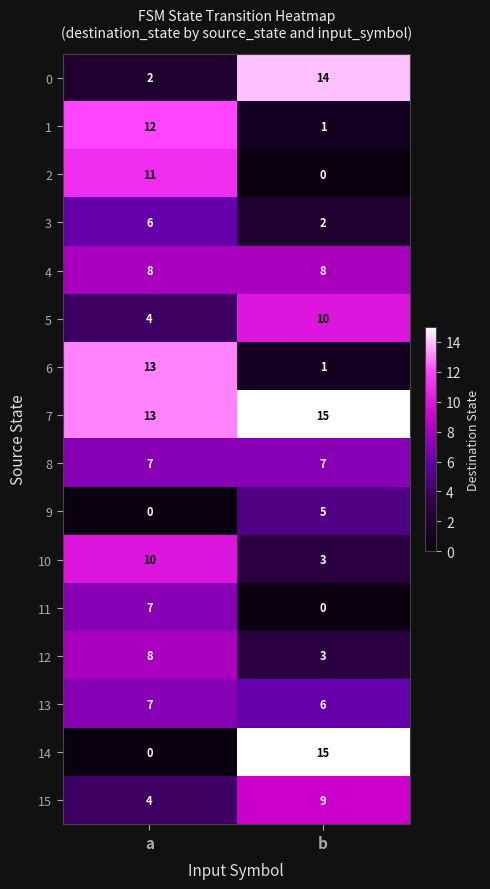

List the labels in order of 12 value, smallest first.

b, a